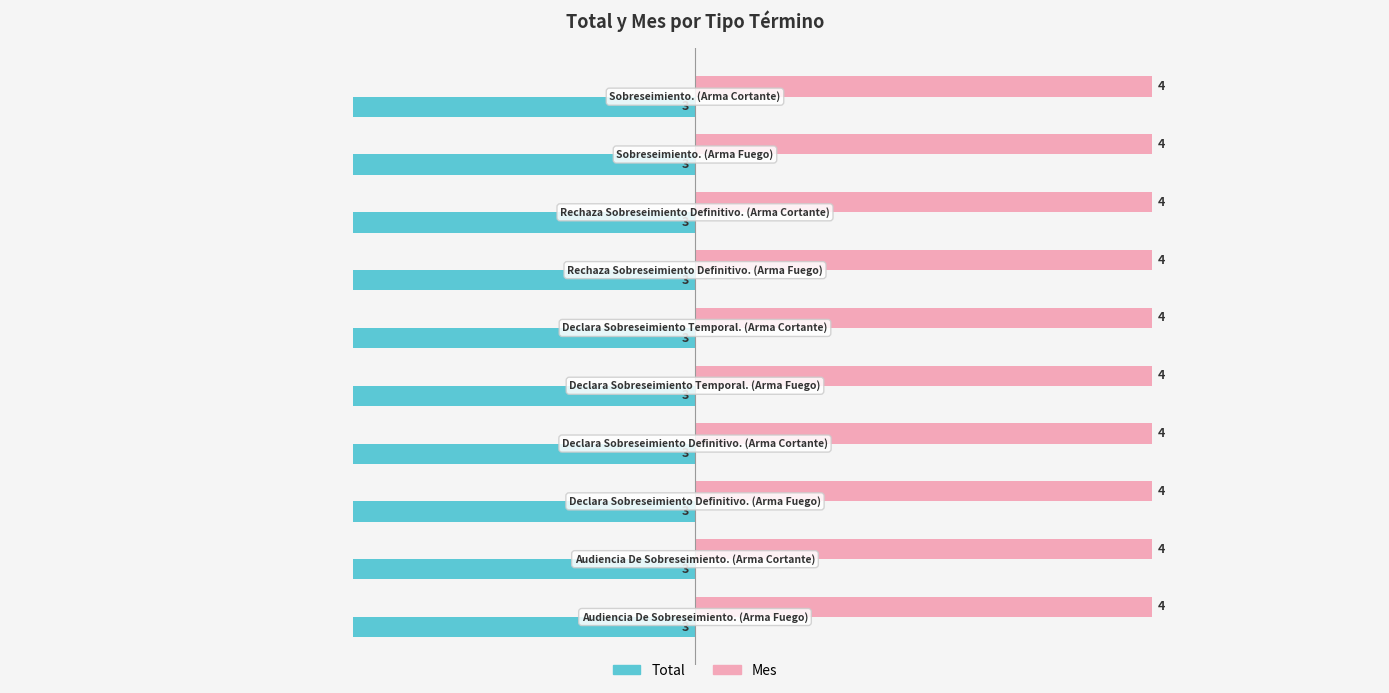

What is the sum of all Mes values?

40